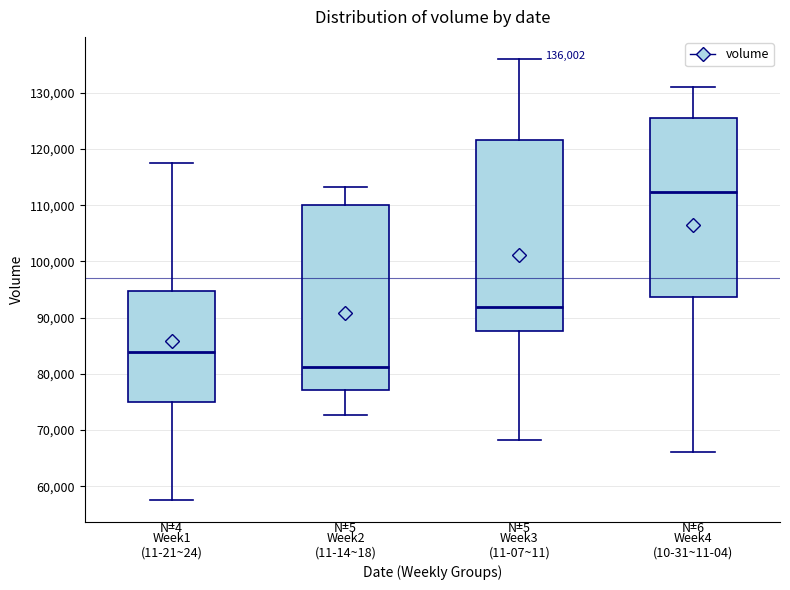

Which box's median line is the highest?

Week4 (10-31~11-04)